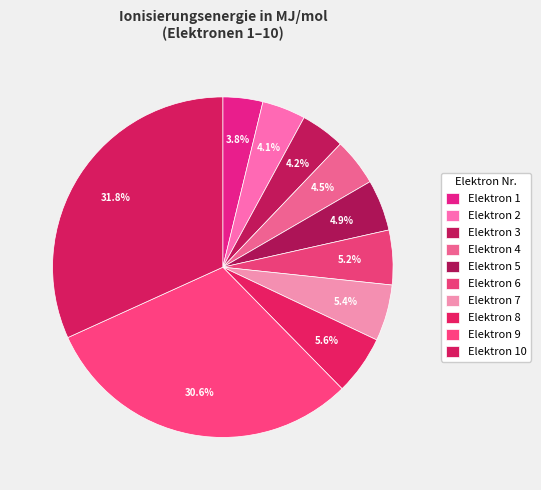

Count the number of slices in the pie.

10